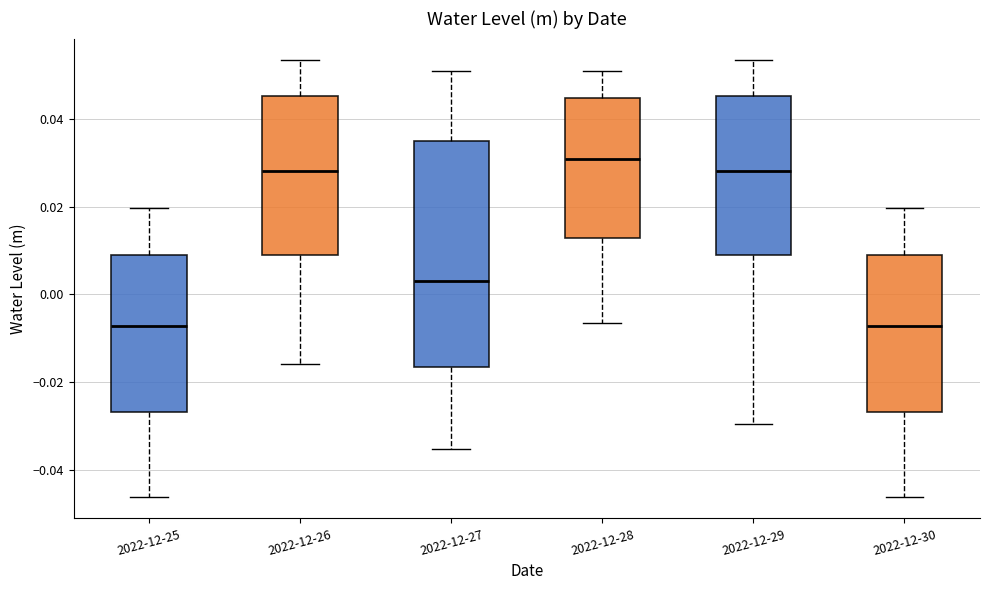

Where does the lower whisker of the box for 2022-12-30 end on the y-axis? The values are not printed on the chart, so give them approximately, as read against the axis.

-0.046